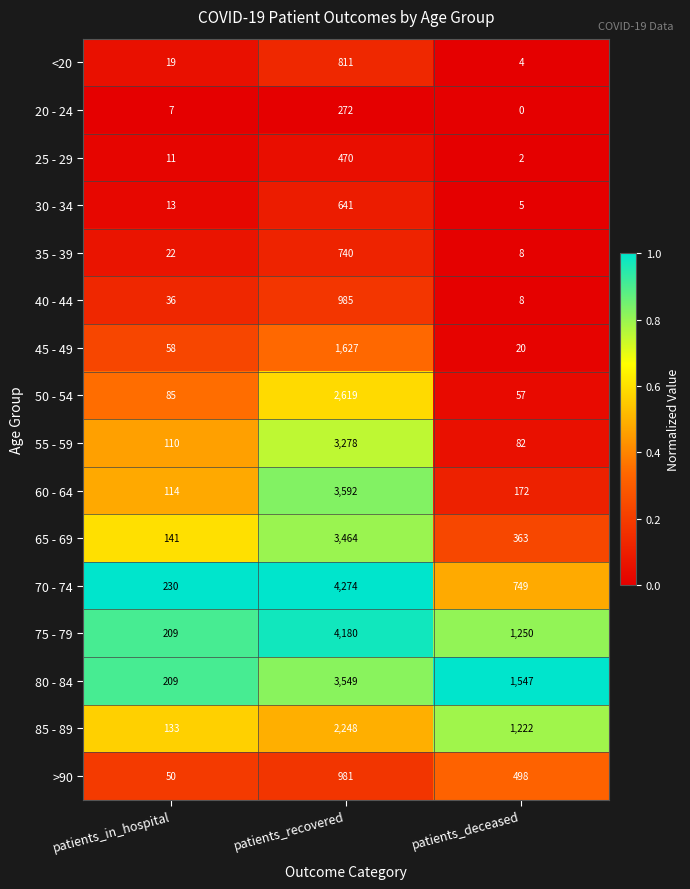

What is the difference between the highest and lowest values at patients_deceased?

1547